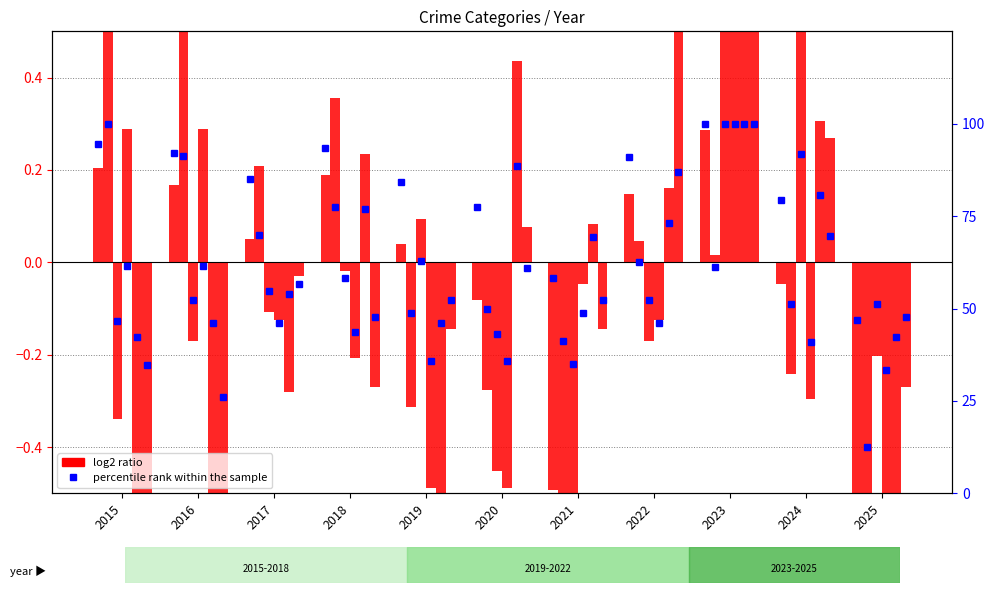

What is the sum of the values at 2024 and 2017?

164.5